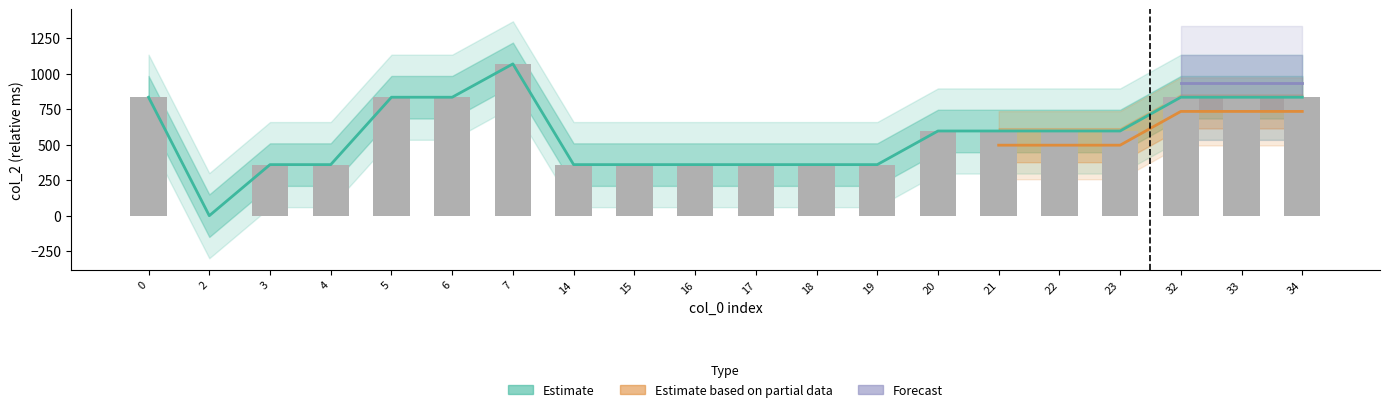

True or false: Estimate has a value of 597 at 23.

True